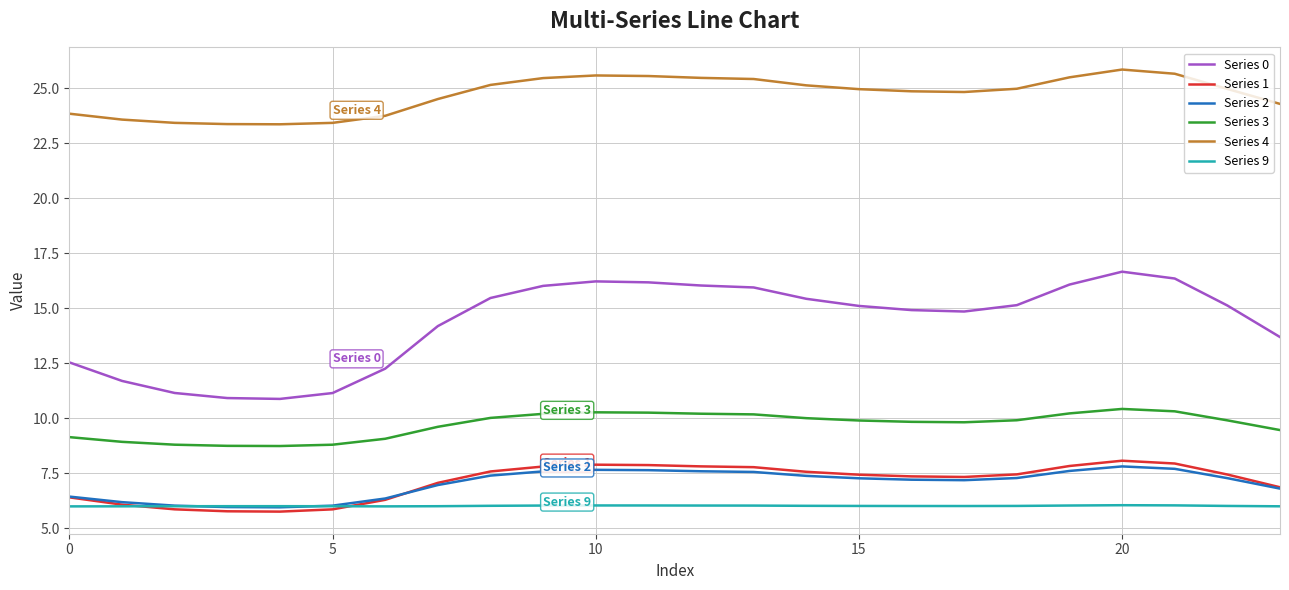

Which series has the widest spread of values?

Series 0